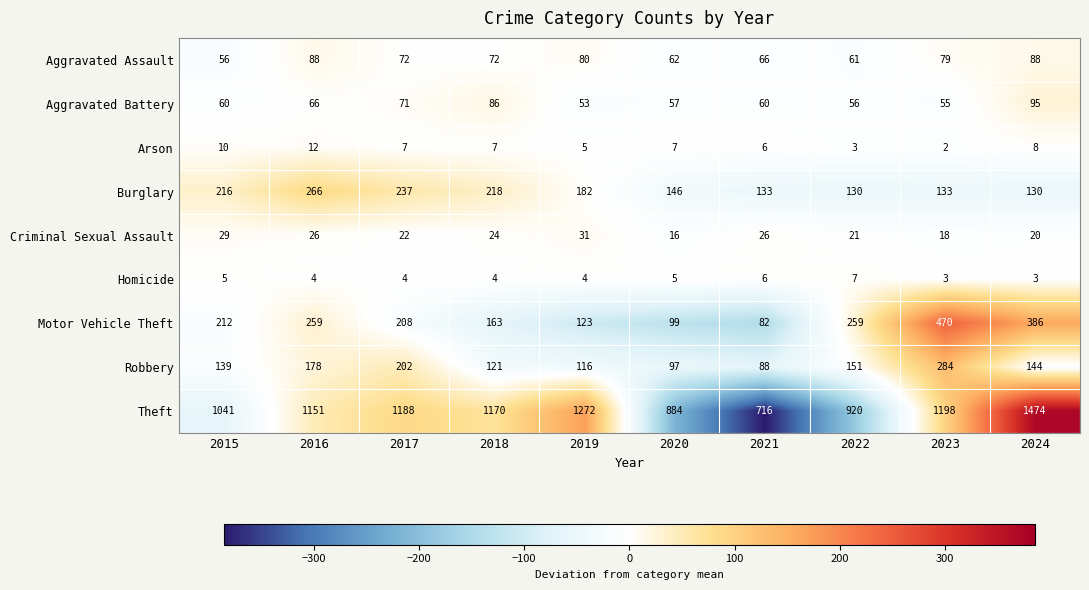

Between 2018 and 2024, which series saw the biggest shift?

Theft